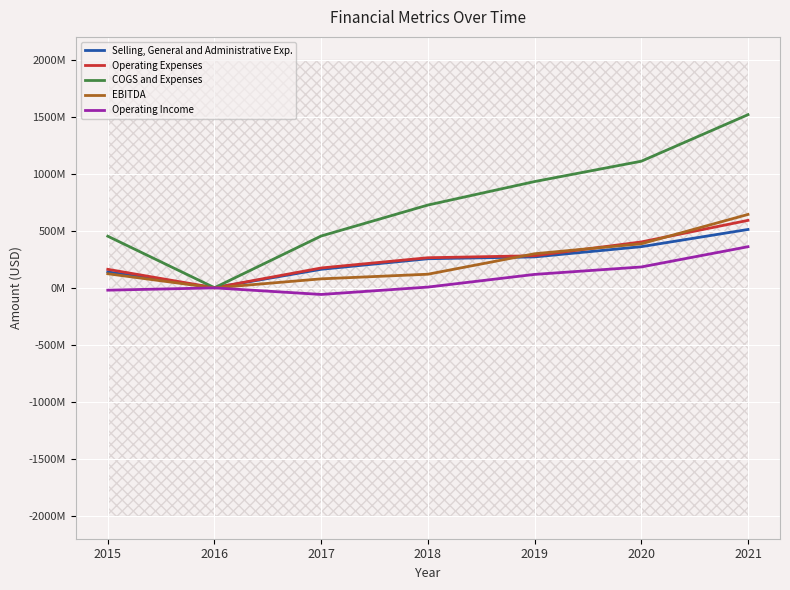

Reading right to left, transcribe all the data shown in this chart.

Selling, General and Administrative Exp.: 2021=511446000	2020=360626000	2019=271004000	2018=254871000	2017=162351000	2016=688567	2015=139355000
Operating Expenses: 2021=591256000	2020=402157000	2019=281199000	2018=263601000	2017=173831000	2016=688567	2015=162030000
COGS and Expenses: 2021=1517945000	2020=1109829000	2019=931551000	2018=725629000	2017=454203000	2016=688567	2015=452425000
EBITDA: 2021=643244000	2020=386049000	2019=298627000	2018=119108000	2017=78546000	2016=-688567	2015=123264000
Operating Income: 2021=360273000	2020=182715000	2019=117525000	2018=6261000	2017=-58322000	2016=-688567	2015=-20772000